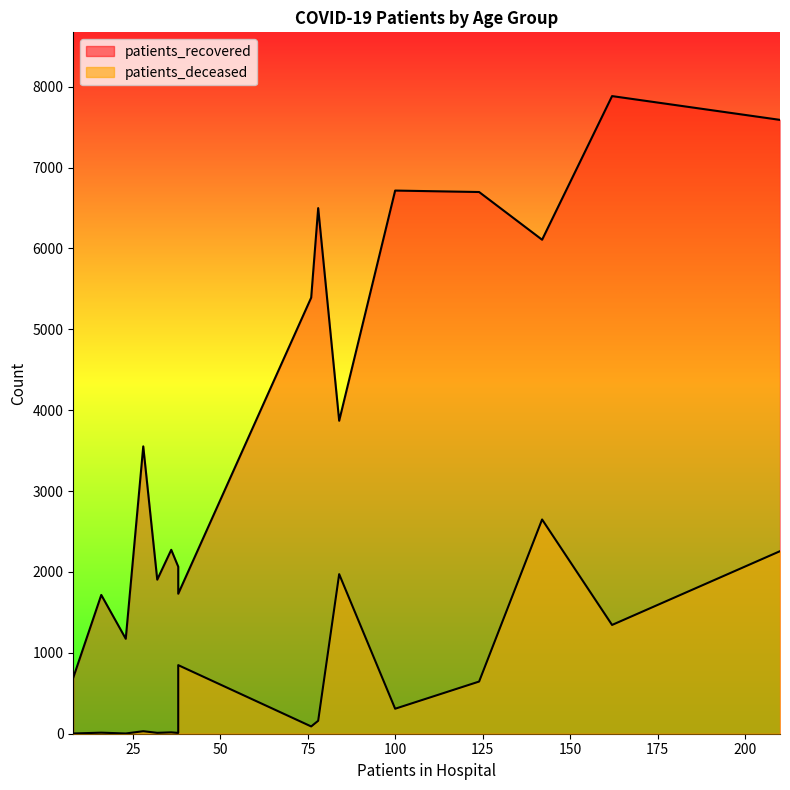

Is it true that patients_deceased equals 825 at 80 - 84?

False